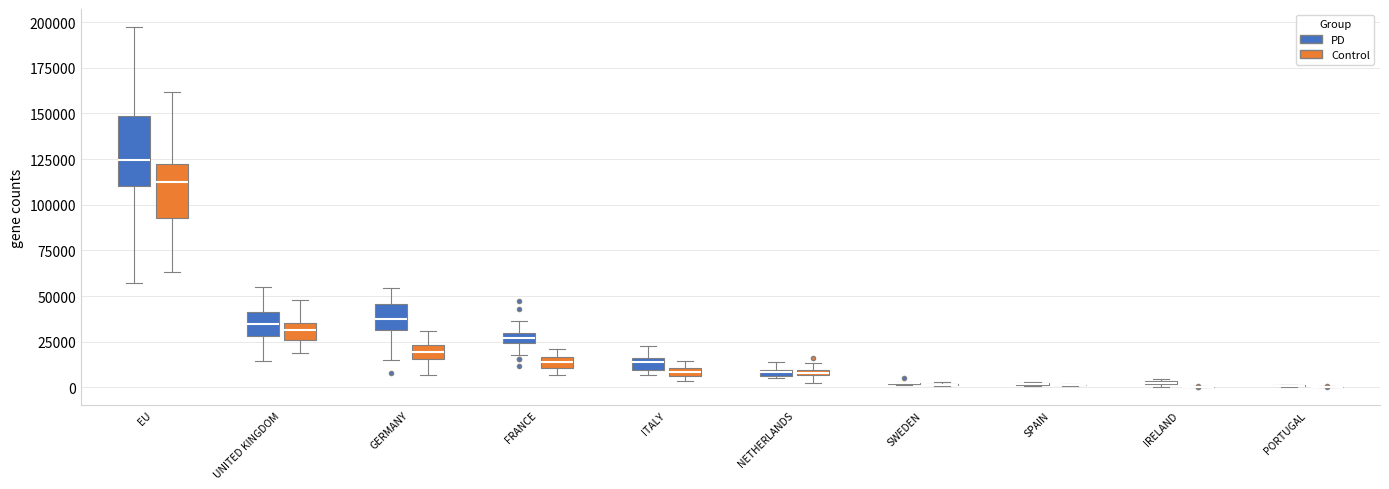

Which box is the tallest, from its lower edge to its upper edge?

EU (PD)